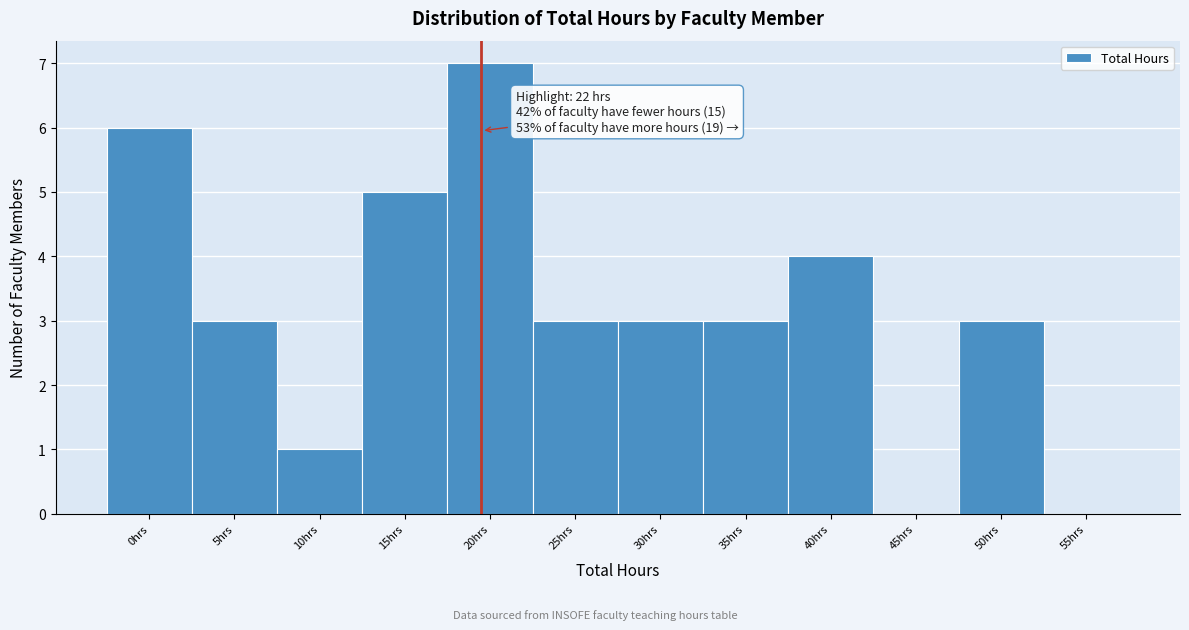

Reading right to left, list all the values displayed in this chart.

55hrs=0	50hrs=3	45hrs=0	40hrs=4	35hrs=3	30hrs=3	25hrs=3	20hrs=7	15hrs=5	10hrs=1	5hrs=3	0hrs=6